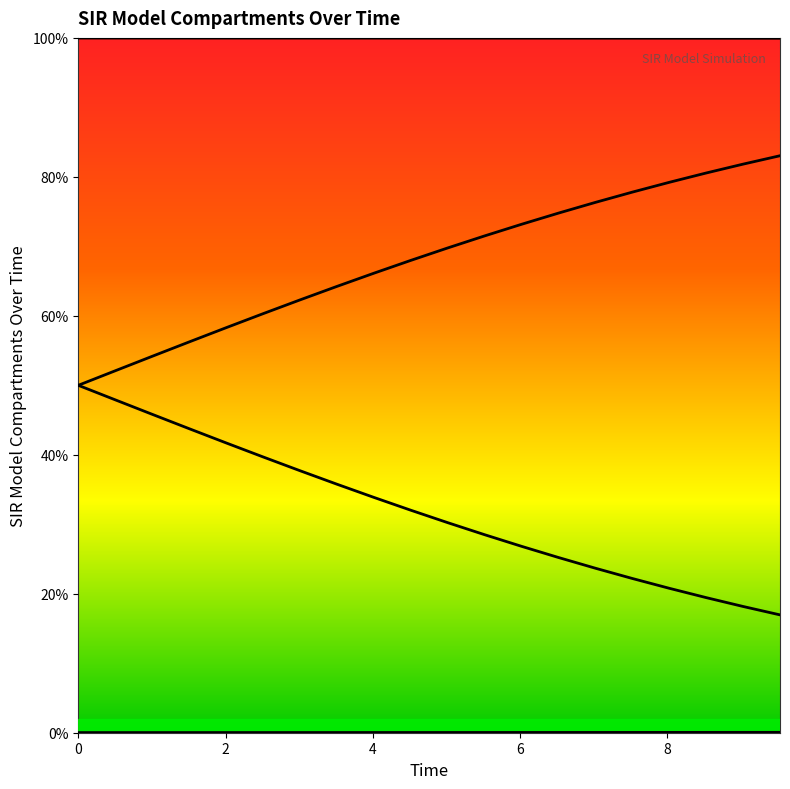

True or false: I and D cross at least once.

False